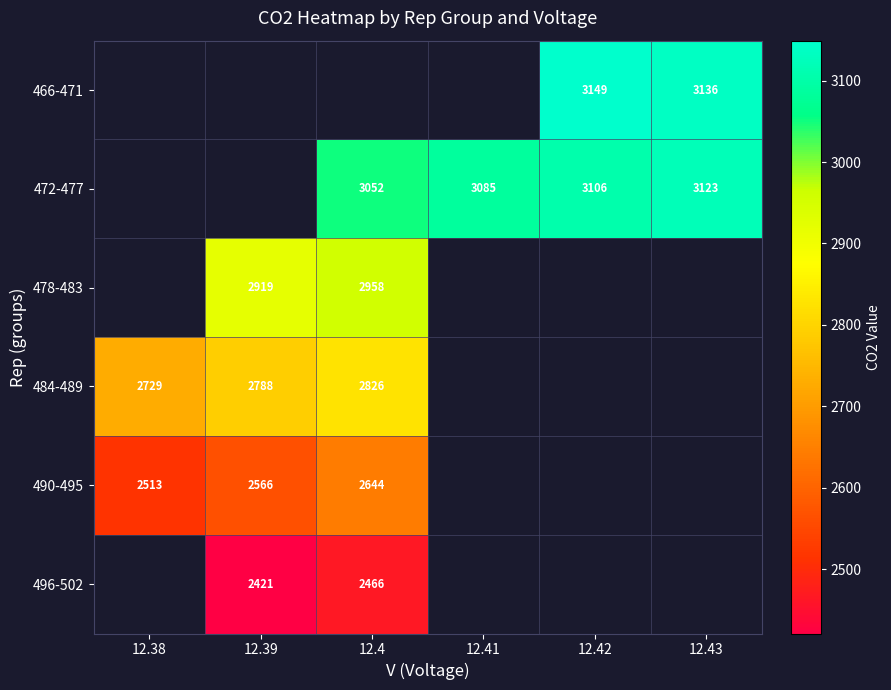

Is it true that 484-489 equals 2729 at 12.38?

True